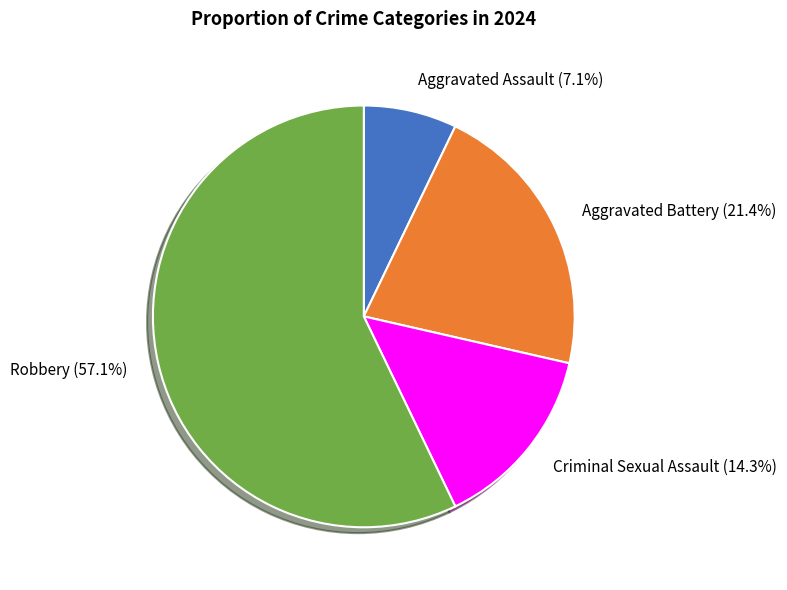

Count the number of slices in the pie.

4